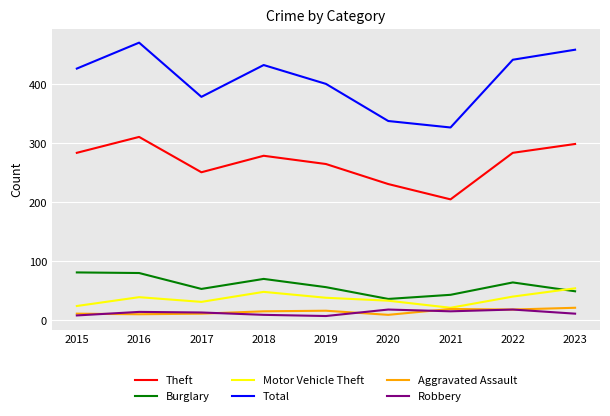

Where is the first local maximum for Theft?

2016